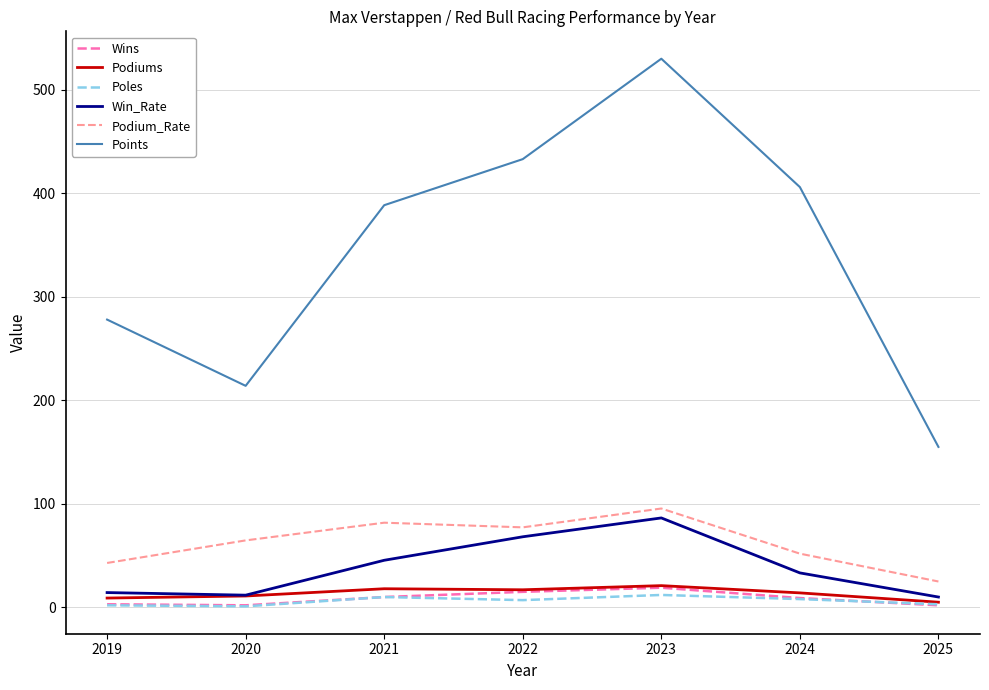

True or false: Podium_Rate and Points cross at least once.

False